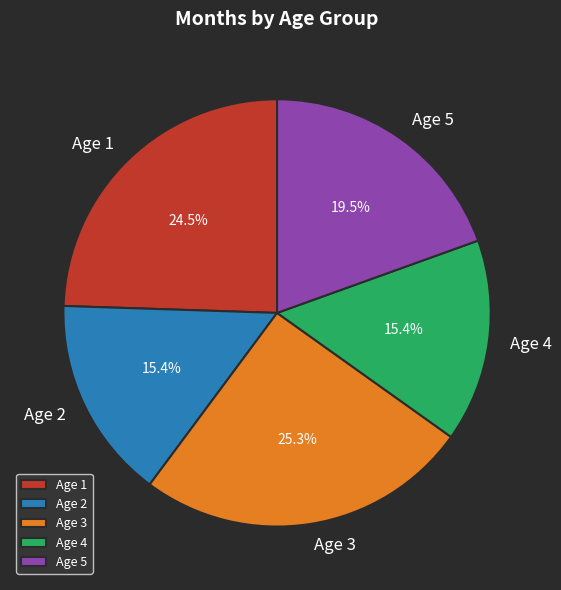

What is the largest slice in the pie chart?

Age 3